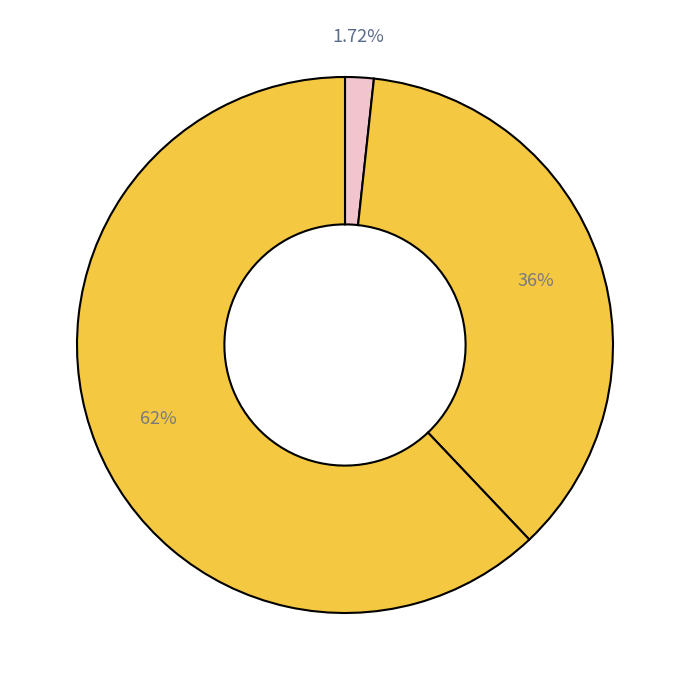

Which category has the biggest portion of the pie?

Fiebre